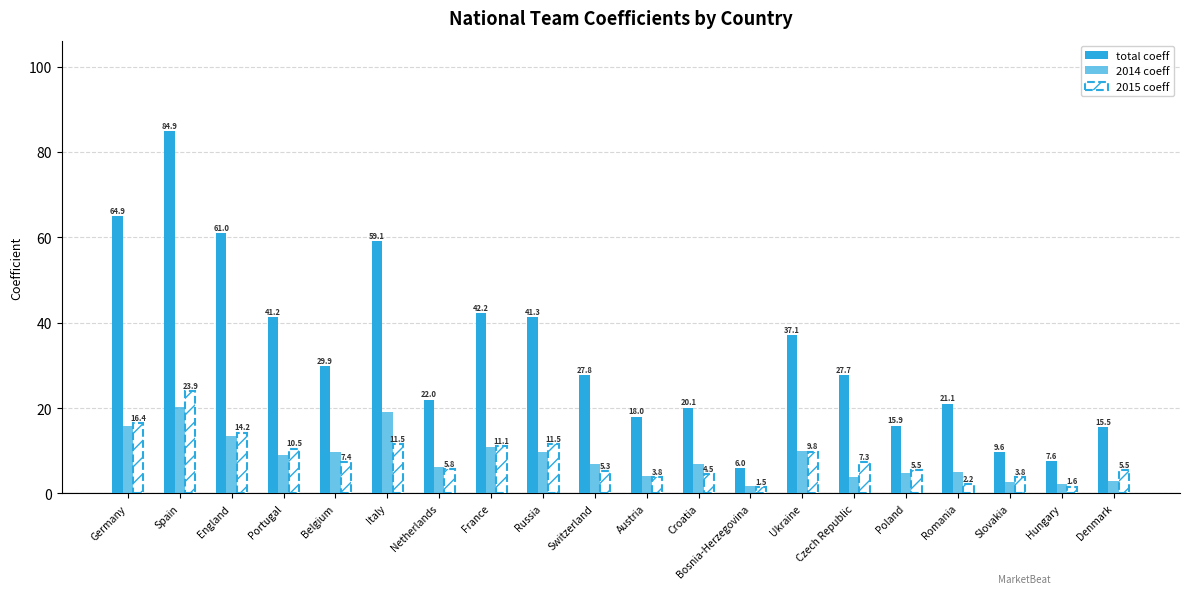

Which series has the largest range (max minus min)?

total coeff